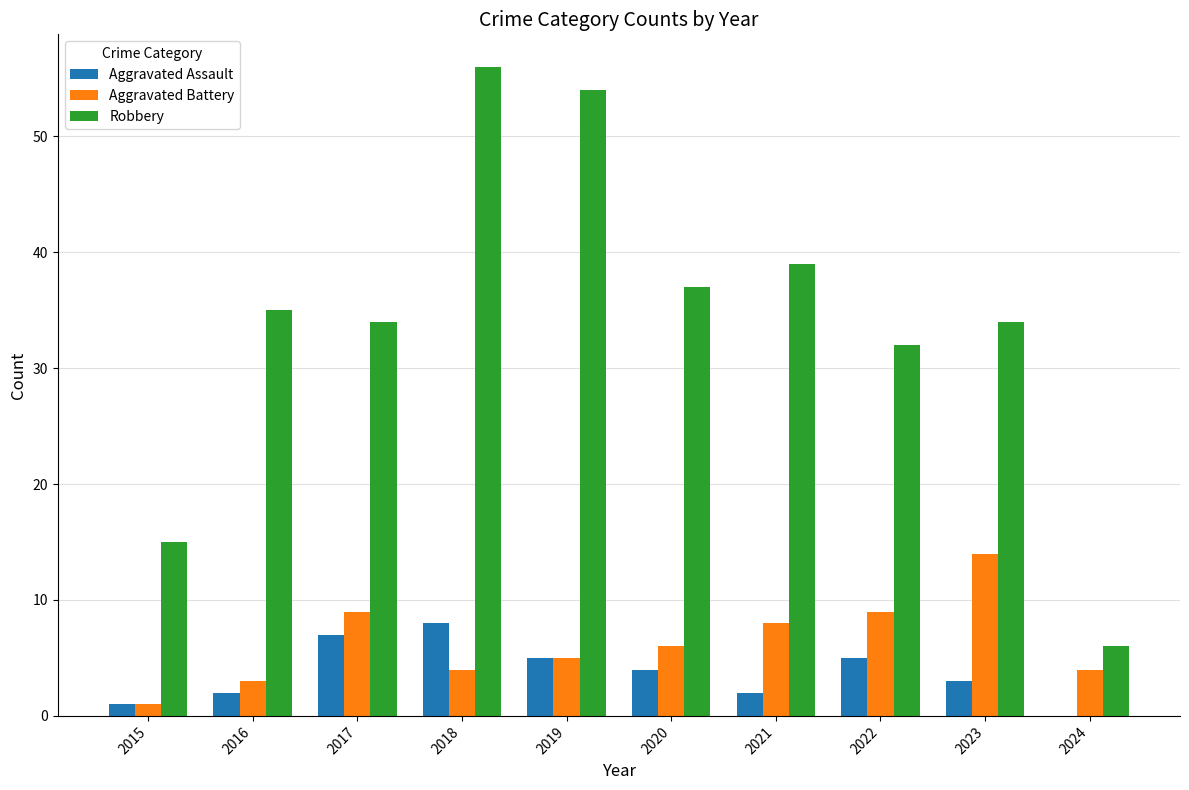

At which category is the sum across all series the highest?

2018